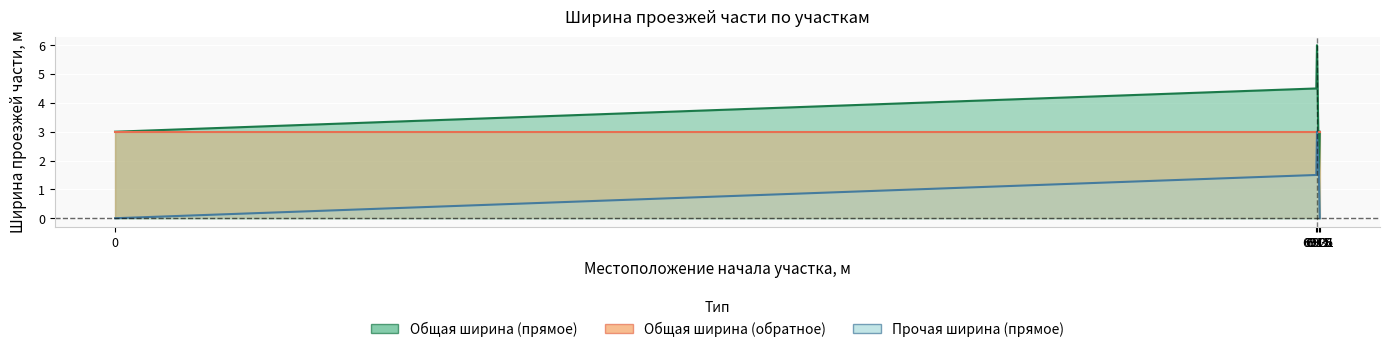

What is the difference between the highest and lowest values at 6915?

3.0